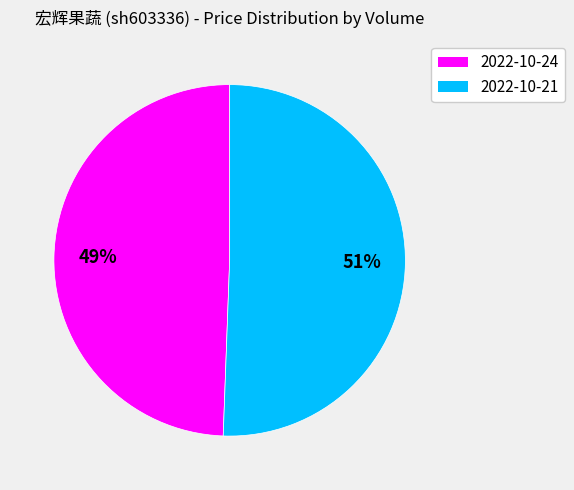

To the nearest percent, what is the average slice percentage?

50%